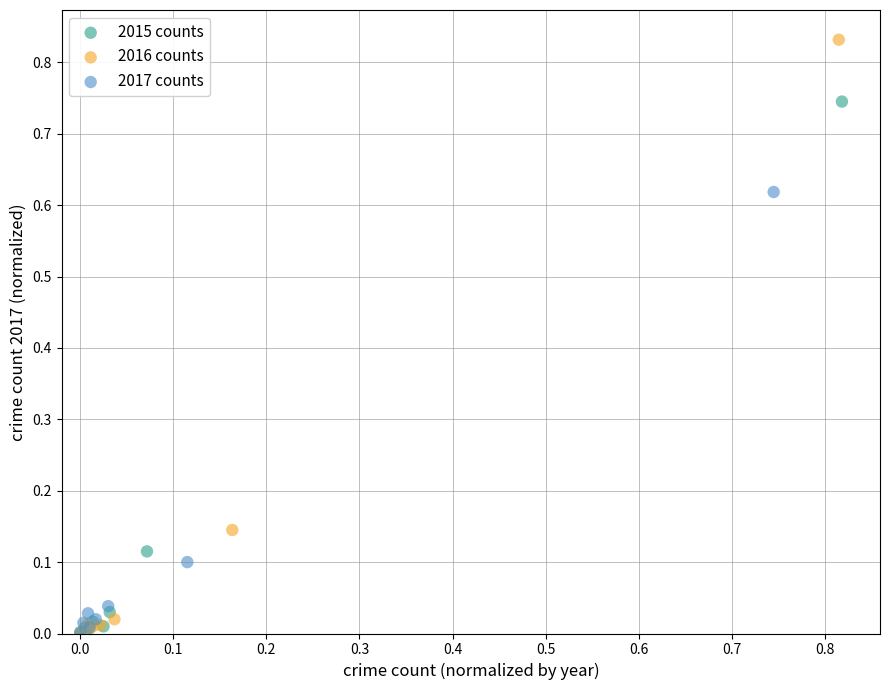

Which series reaches the maximum Y coordinate?

2016 counts